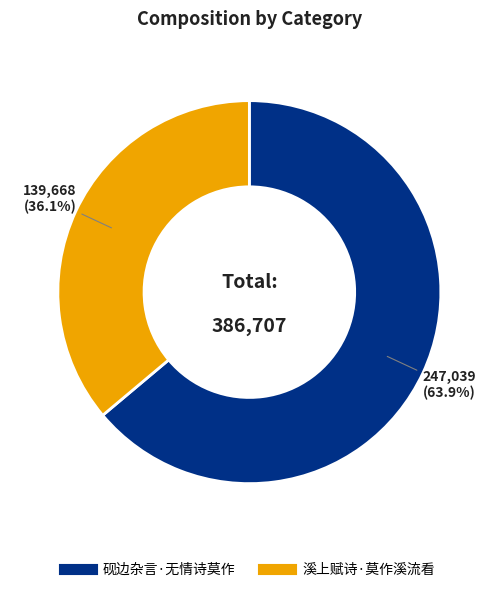

How many segments does this pie chart have?

2